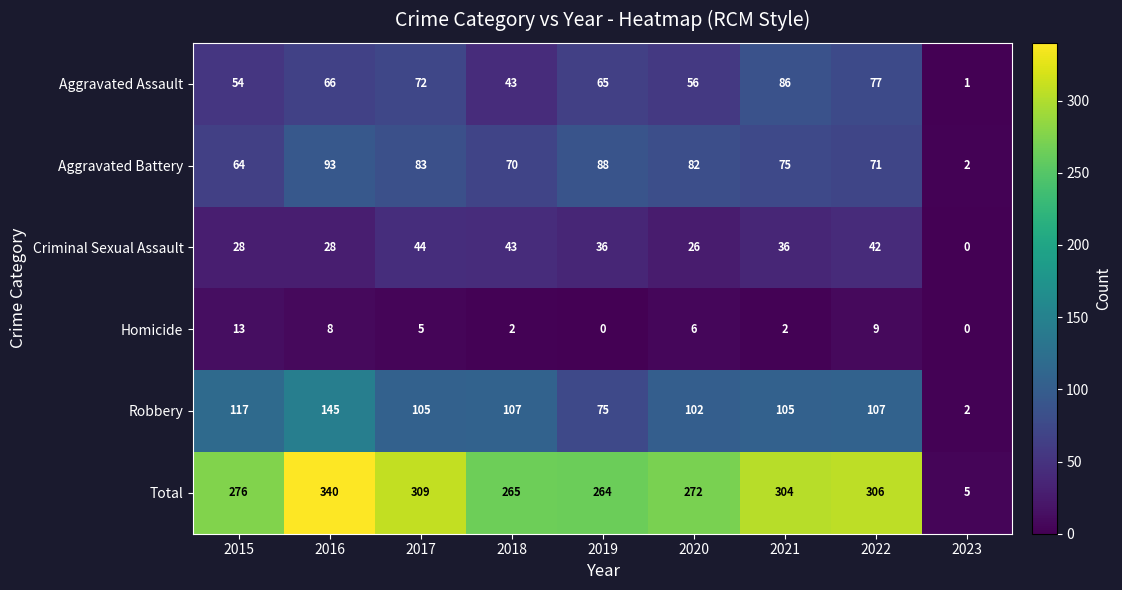

At 2017, list the series in order from smallest to largest.

Homicide, Criminal Sexual Assault, Aggravated Assault, Aggravated Battery, Robbery, Total